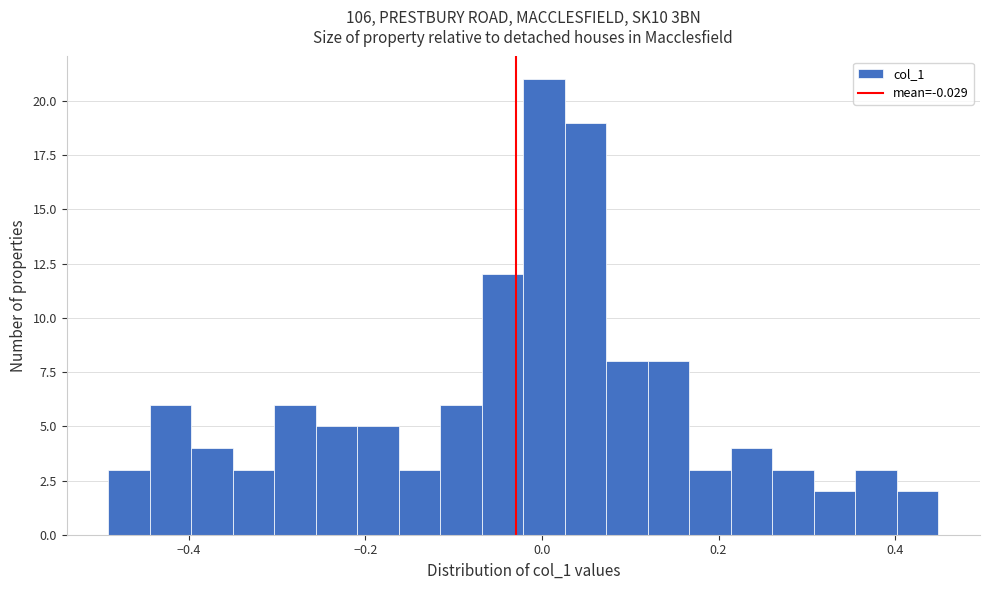

Around what value on the x-axis is the tallest bar? Give the approximate position of its centre, as read against the axis.

0.00